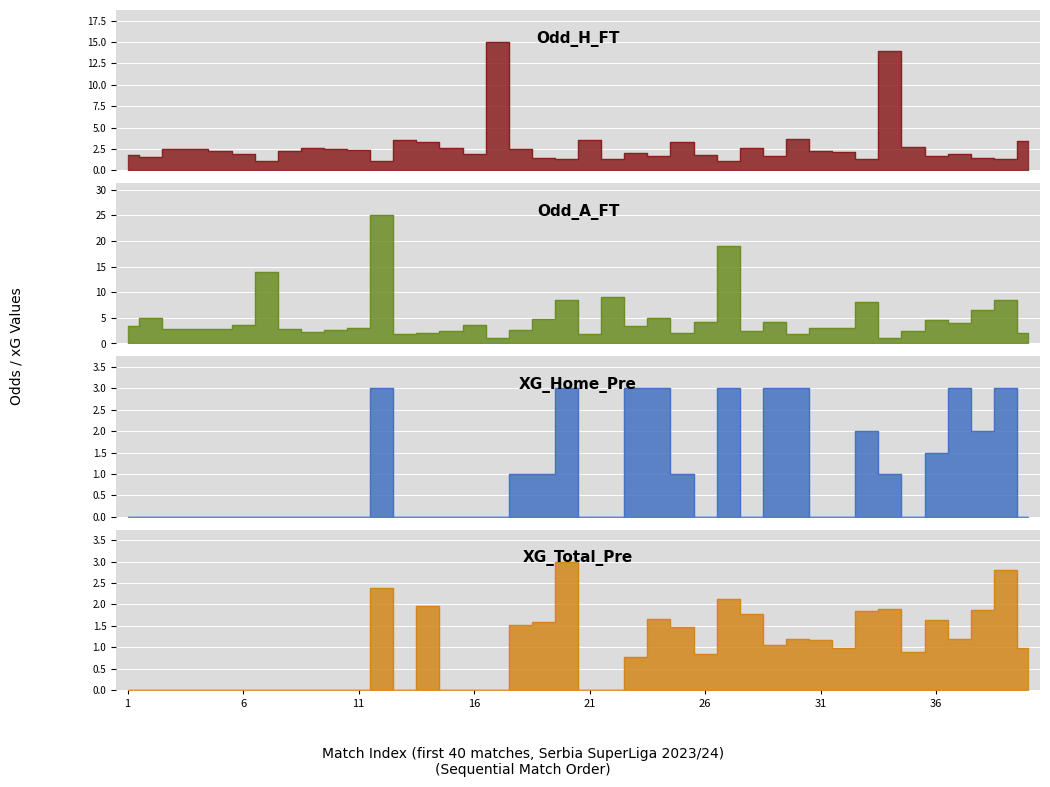

Reading left to right, extract all data points from this chart.

Odd_H_FT: 1=1.8	2=1.6	3=2.5	4=2.5	5=2.2	6=1.9	7=1.1	8=2.2	9=2.6	10=2.4	11=2.4	12=1.1	13=3.5	14=3.4	15=2.6	16=1.9	17=15.0	18=2.5	19=1.5	20=1.3	21=3.5	22=1.3	23=2.1	24=1.7	25=3.3	26=1.7	27=1.1	28=2.6	29=1.7	30=3.6	31=2.2	32=2.2	33=1.3	34=14.0	35=2.7	36=1.7	37=1.9	38=1.4	39=1.3	40=3.4
Odd_A_FT: 1=3.5	2=5.0	3=2.8	4=2.8	5=2.9	6=3.5	7=14.0	8=2.9	9=2.3	10=2.7	11=3.0	12=25.0	13=1.9	14=2.0	15=2.5	16=3.6	17=1.1	18=2.6	19=4.8	20=8.5	21=1.9	22=9.0	23=3.4	24=4.9	25=2.0	26=4.2	27=19.0	28=2.5	29=4.2	30=1.8	31=2.9	32=3.0	33=8.0	34=1.1	35=2.4	36=4.6	37=4.0	38=6.5	39=8.5	40=2.1
XG_Home_Pre: 1=0.0	2=0.0	3=0.0	4=0.0	5=0.0	6=0.0	7=0.0	8=0.0	9=0.0	10=0.0	11=0.0	12=3.0	13=0.0	14=0.0	15=0.0	16=0.0	17=0.0	18=1.0	19=1.0	20=3.0	21=0.0	22=0.0	23=3.0	24=3.0	25=1.0	26=0.0	27=3.0	28=0.0	29=3.0	30=3.0	31=0.0	32=0.0	33=2.0	34=1.0	35=0.0	36=1.5	37=3.0	38=2.0	39=3.0	40=0.0
XG_Total_Pre: 1=0.0	2=0.0	3=0.0	4=0.0	5=0.0	6=0.0	7=0.0	8=0.0	9=0.0	10=0.0	11=0.0	12=2.4	13=0.0	14=2.0	15=0.0	16=0.0	17=0.0	18=1.5	19=1.6	20=3.0	21=0.0	22=0.0	23=0.8	24=1.6	25=1.5	26=0.8	27=2.1	28=1.8	29=1.1	30=1.2	31=1.2	32=1.0	33=1.8	34=1.9	35=0.9	36=1.6	37=1.2	38=1.9	39=2.8	40=1.0